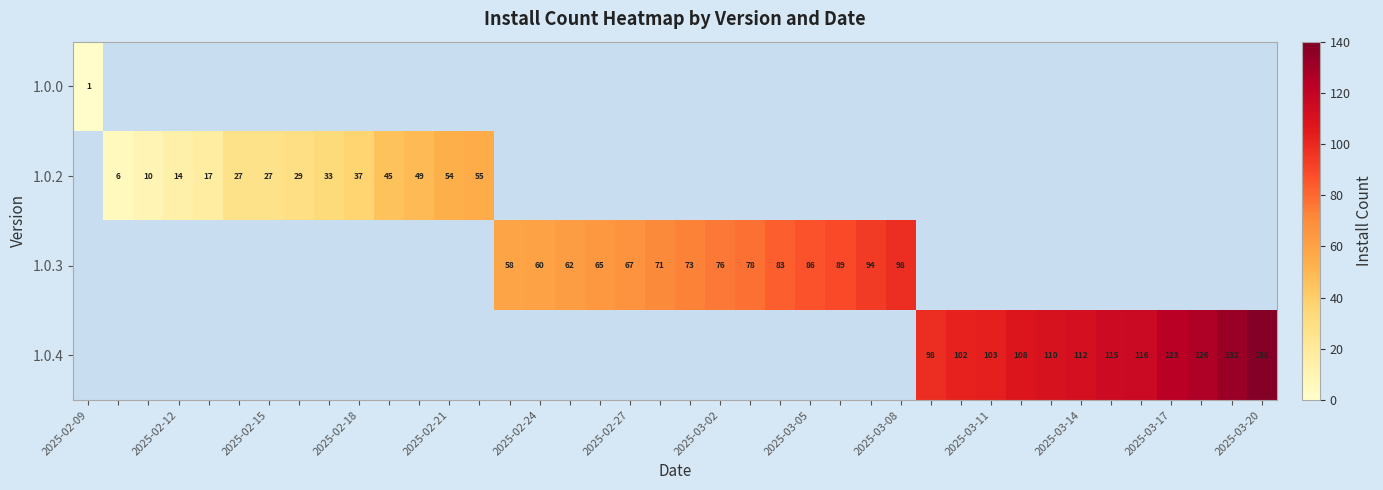

The value of 1.0.3 at 2025-02-27 is 67. True or false?

True